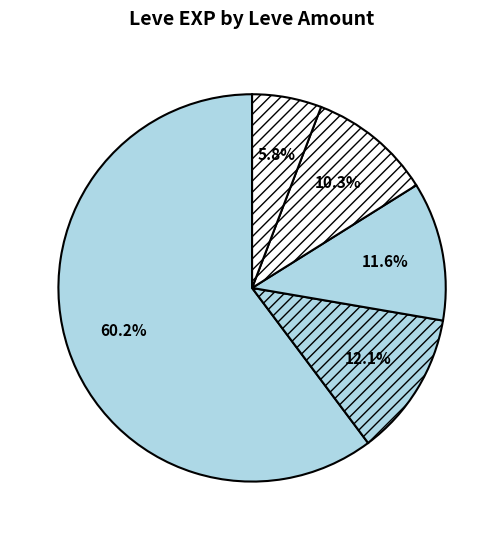

Count the number of slices in the pie.

5